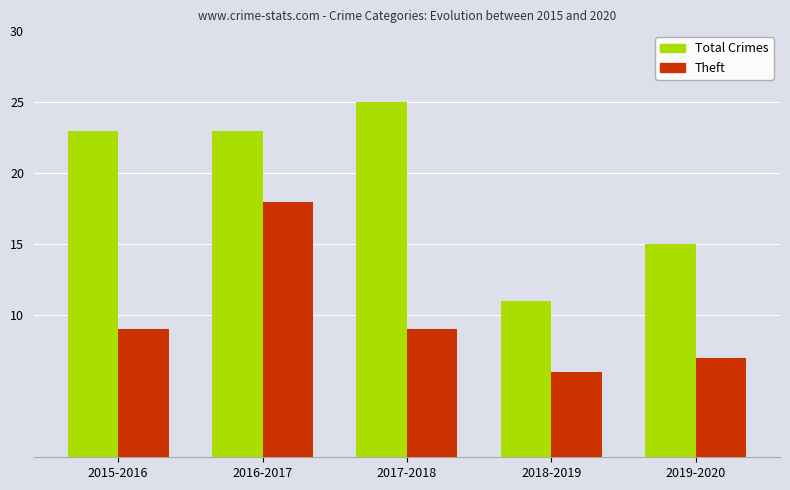

What is the total value across all series at 2015-2016?

32